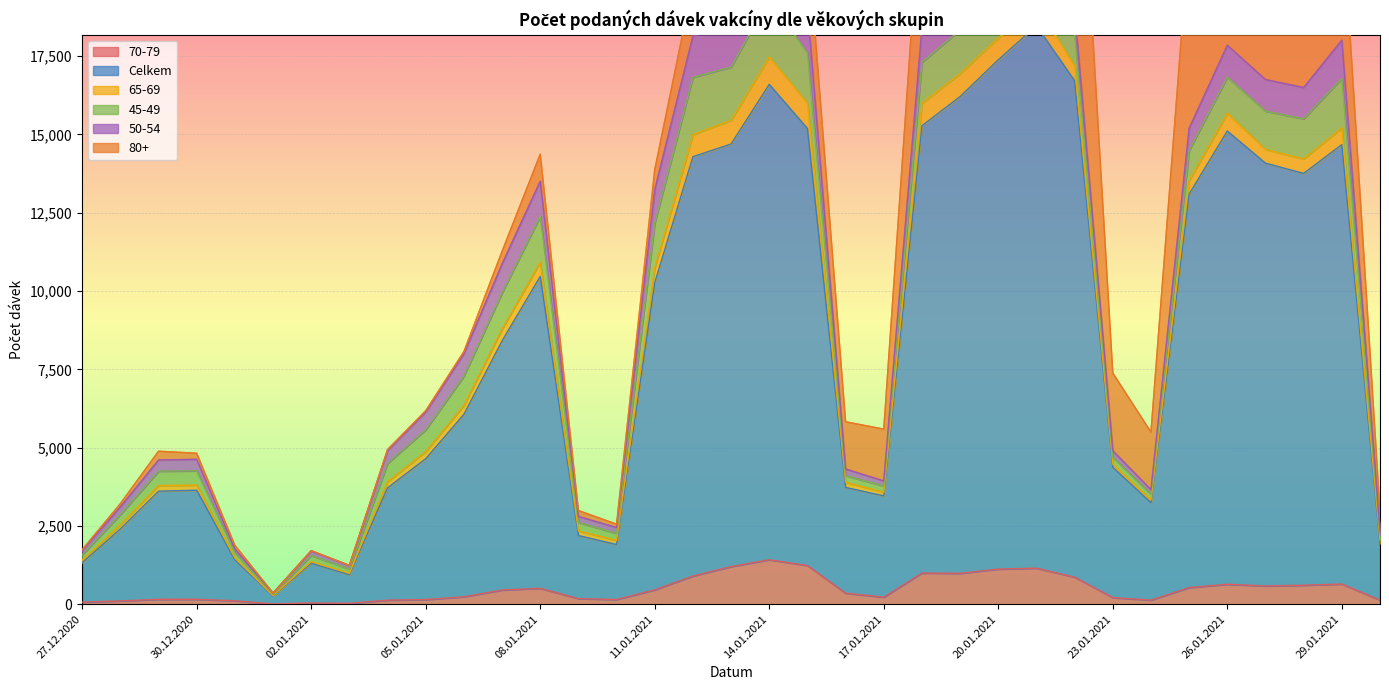

In 45-49, how many points are lower than both neighbors (excluding endpoints)?

6